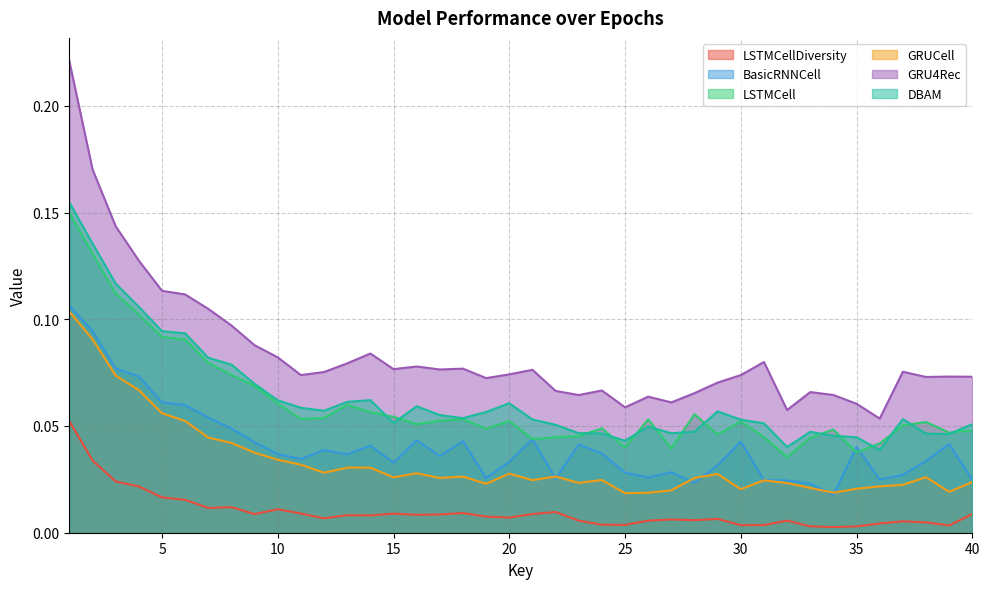

True or false: GRUCell and GRU4Rec intersect in this chart.

False